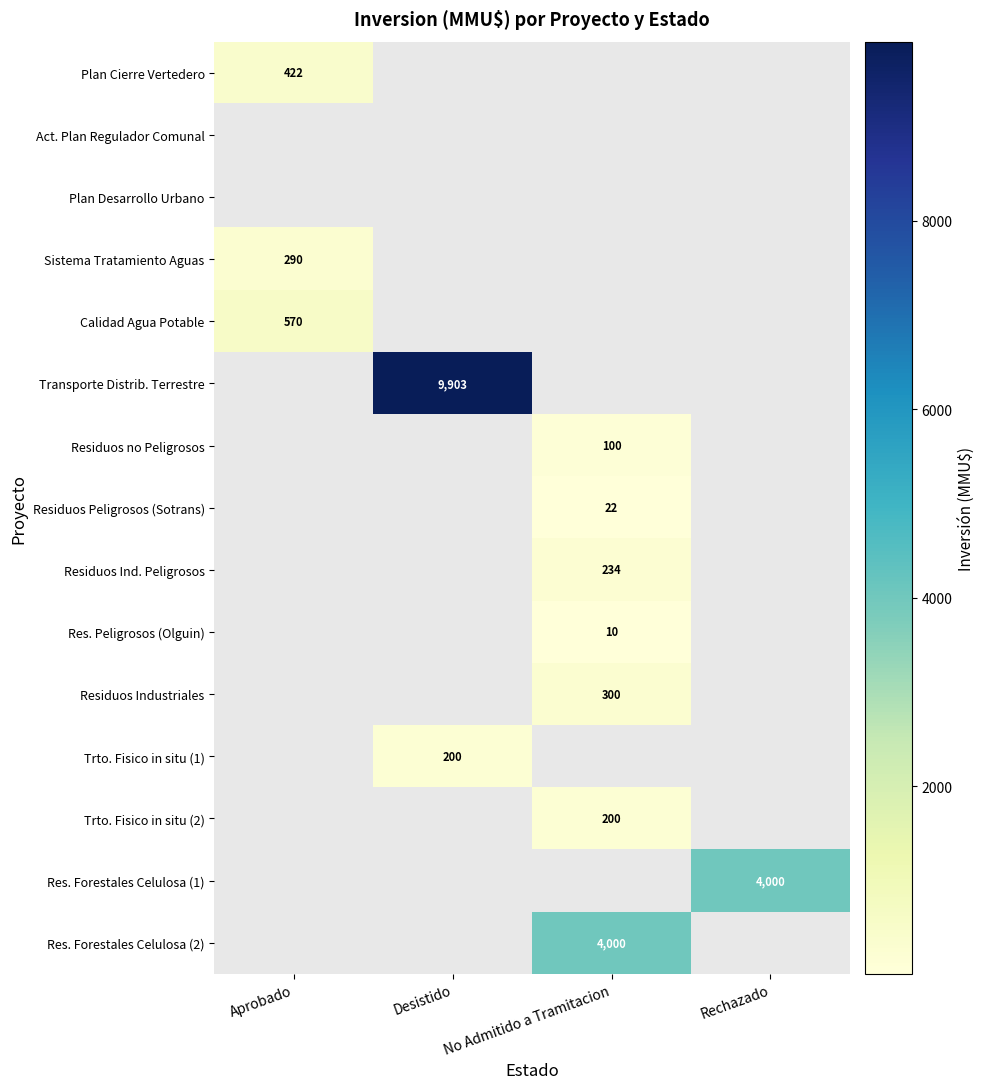

Is it true that Sistema Tratamiento Aguas equals 133 at Aprobado?

False